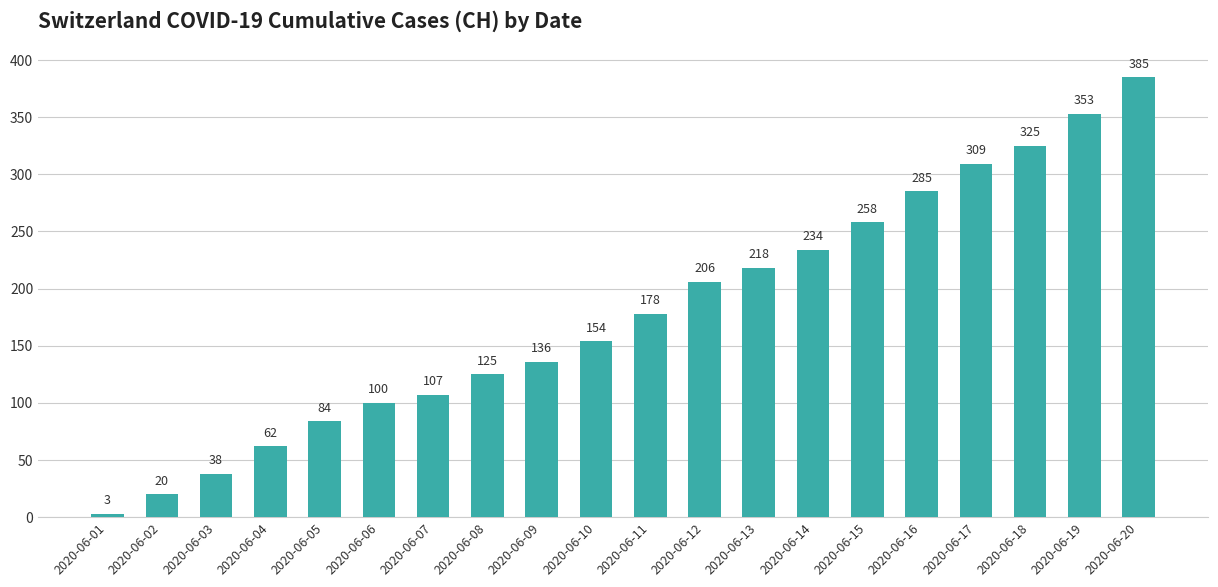

Rank the categories by value from lowest to highest.

2020-06-01, 2020-06-02, 2020-06-03, 2020-06-04, 2020-06-05, 2020-06-06, 2020-06-07, 2020-06-08, 2020-06-09, 2020-06-10, 2020-06-11, 2020-06-12, 2020-06-13, 2020-06-14, 2020-06-15, 2020-06-16, 2020-06-17, 2020-06-18, 2020-06-19, 2020-06-20